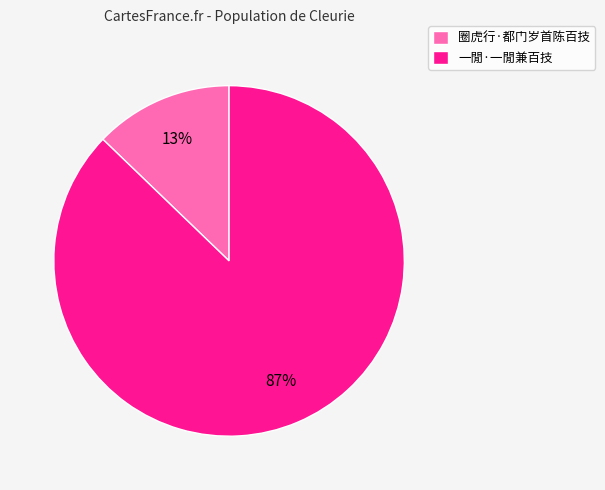

Which has a higher value, 一閒·一閒兼百技 or 圈虎行·都门岁首陈百技?

一閒·一閒兼百技